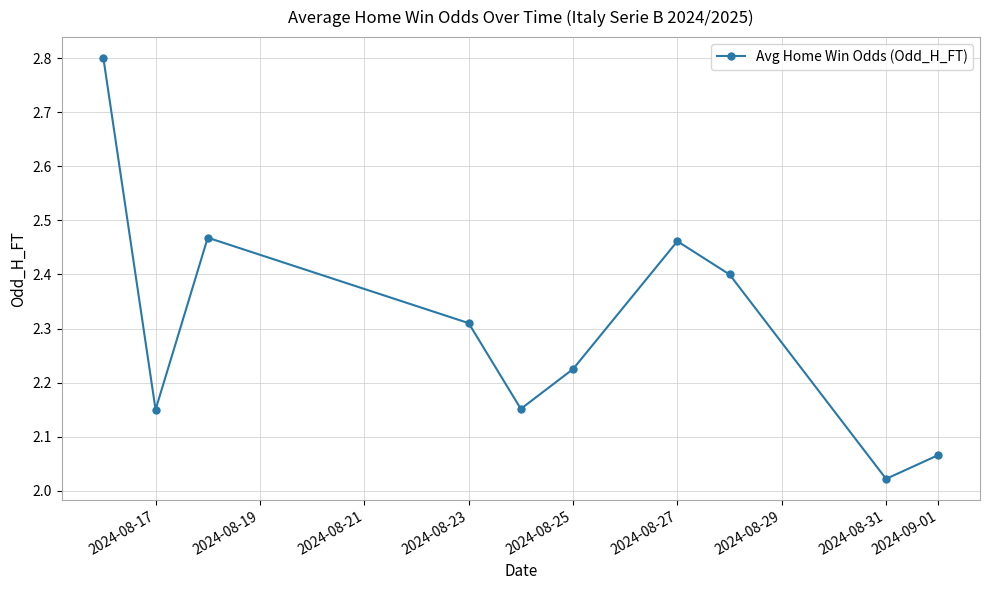

What is the difference between the maximum and minimum values?

0.8